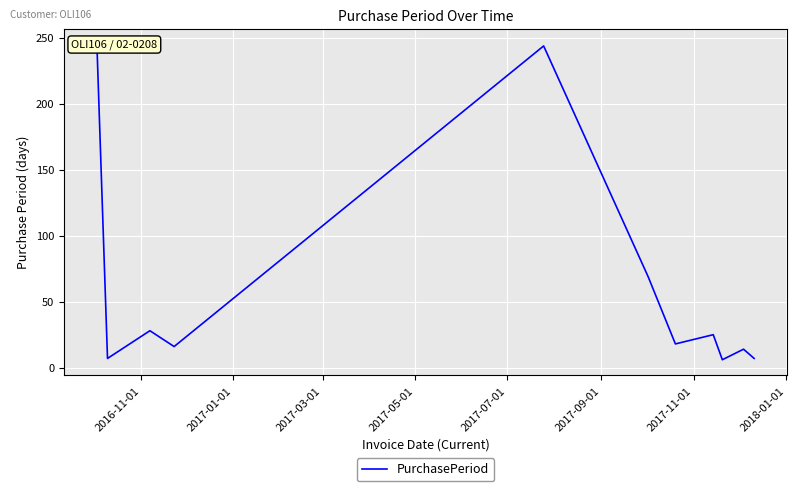

What is the difference between the maximum and minimum values?

239